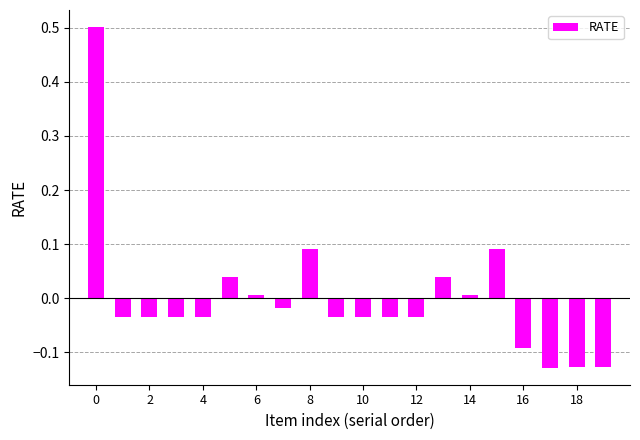

Count the number of values greater than 0.

7